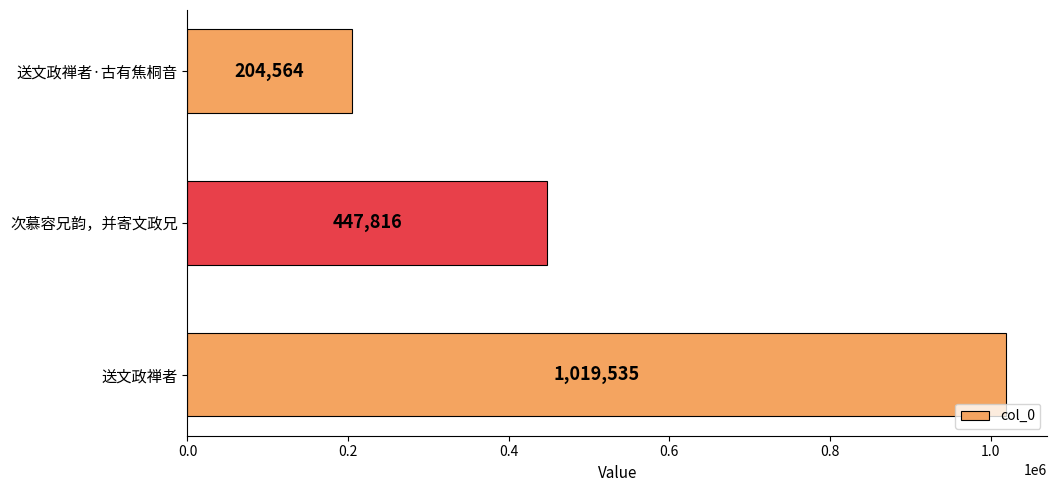

What is the average value?

557305